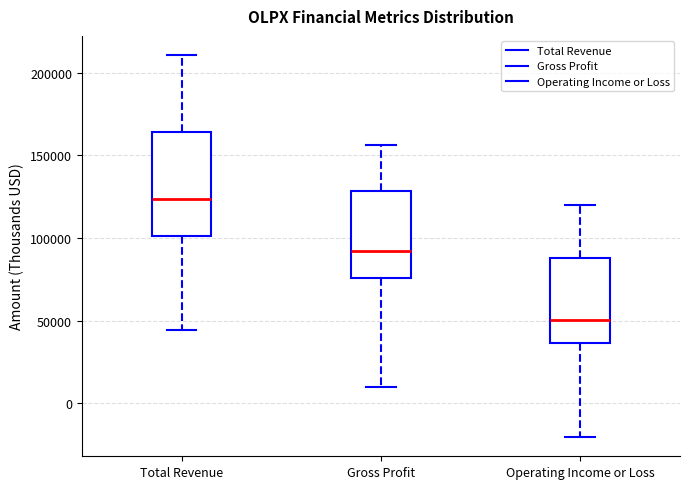

Reading left to right, transcribe this box plot: for each box, give where its median line is, the range the box spans, and where its two whiskers end, as read against the y-axis. The values are not printed on the chart, so give them approximately, as read against the axis.

Total Revenue: median 125000, box 100000 to 165000, whiskers 45000 to 210000
Gross Profit: median 90000, box 75000 to 130000, whiskers 10000 to 155000
Operating Income or Loss: median 50000, box 35000 to 90000, whiskers -20000 to 120000